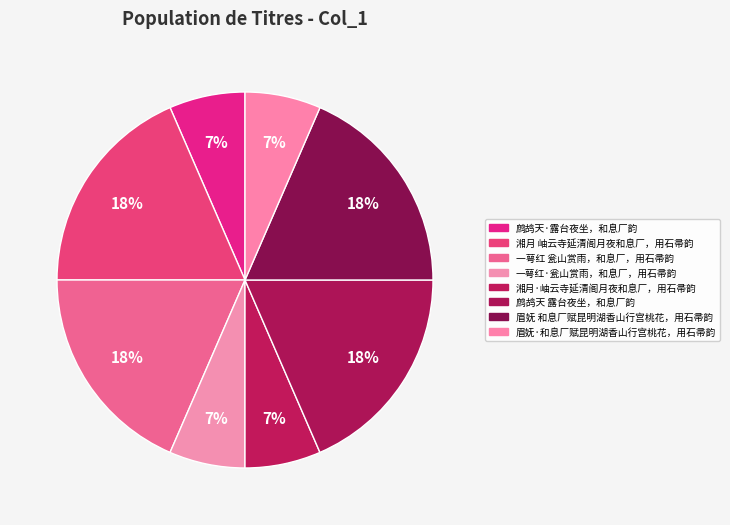

The 湘月·岫云寺延清阁月夜和息厂，用石帚韵 slice represents 7% of the pie. True or false?

True